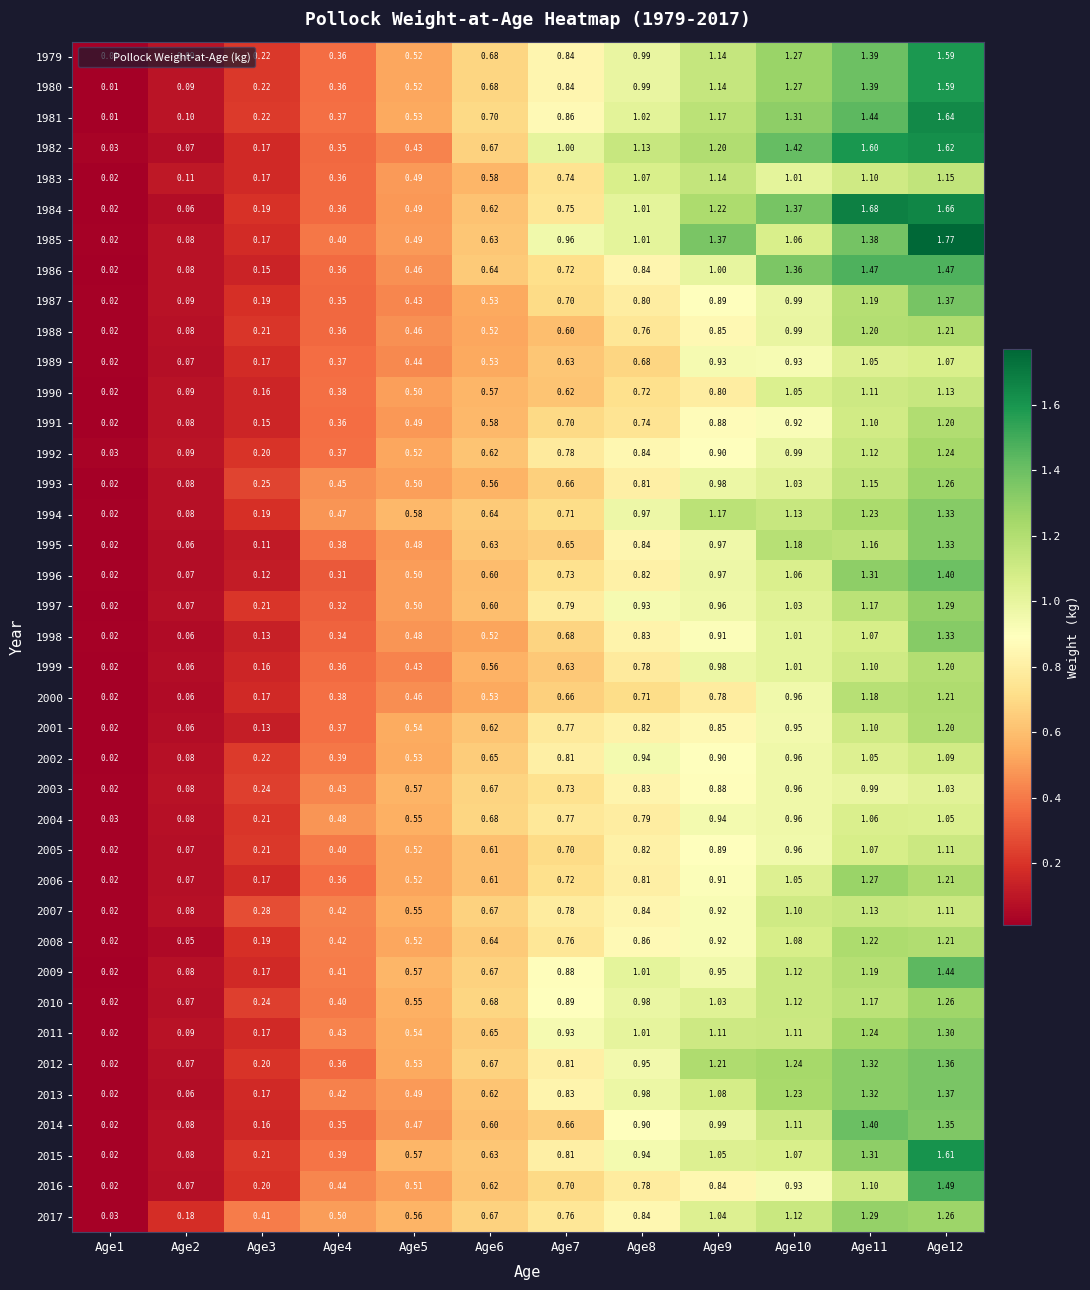

Which series has the largest range (max minus min)?

1985